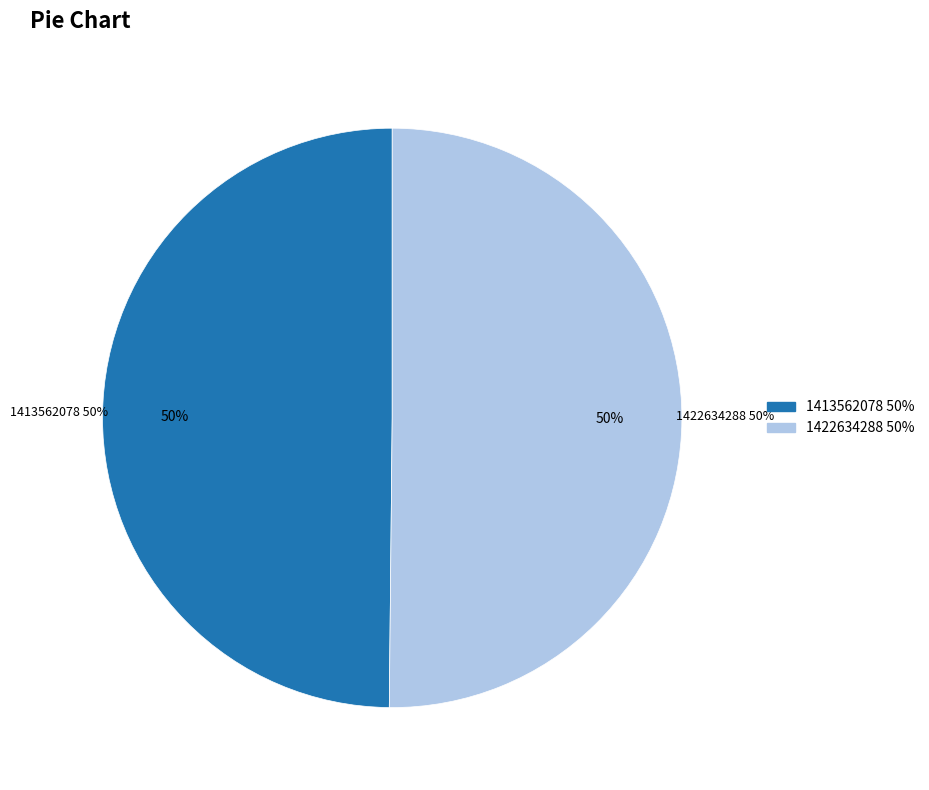

What percentage do 1413562078 and 1422634288 together represent?

100.0%